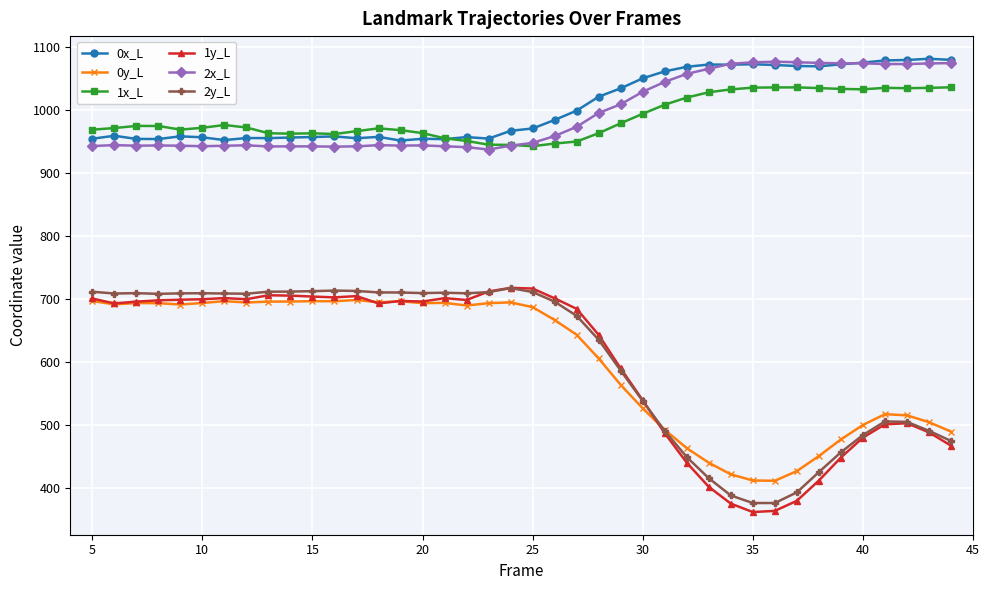

Which series has the largest range (max minus min)?

1y_L